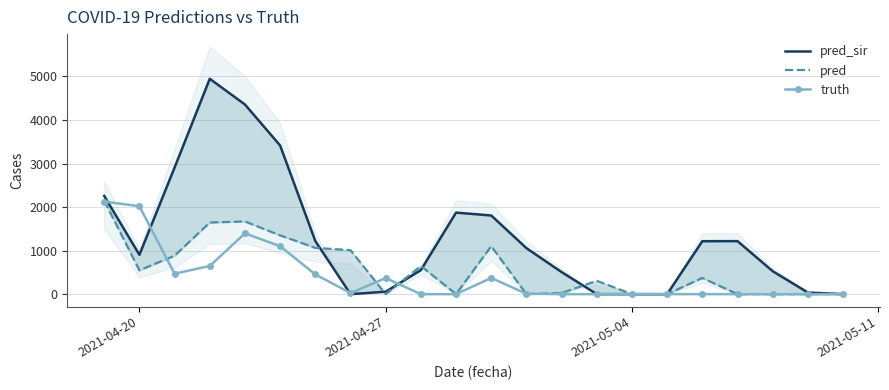

How many interior local peaks does the truth series have?

3